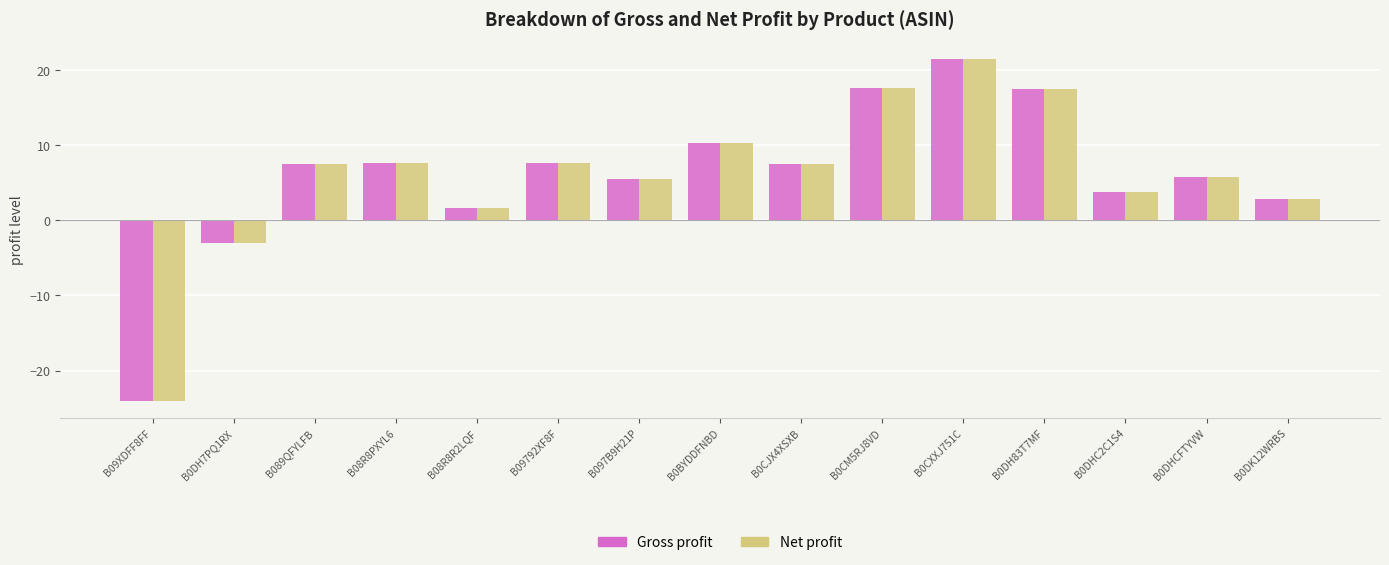

What is the difference between the Net profit values at B0BYDDFNBD and B0DHCFTYVW?

4.5